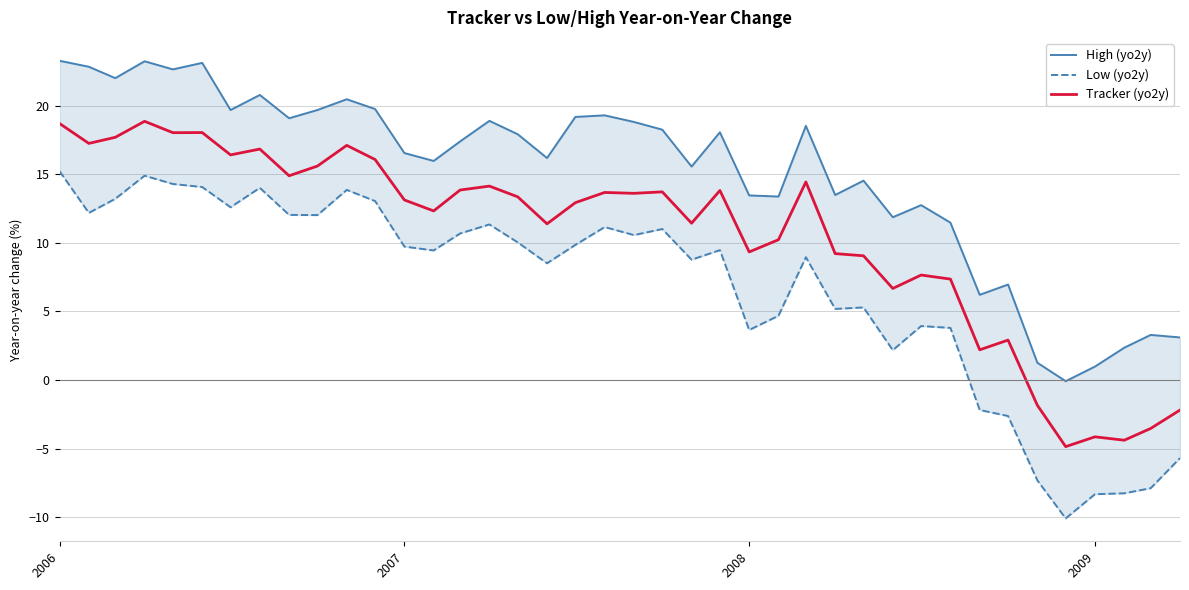

How many lines are shown in the chart?

3